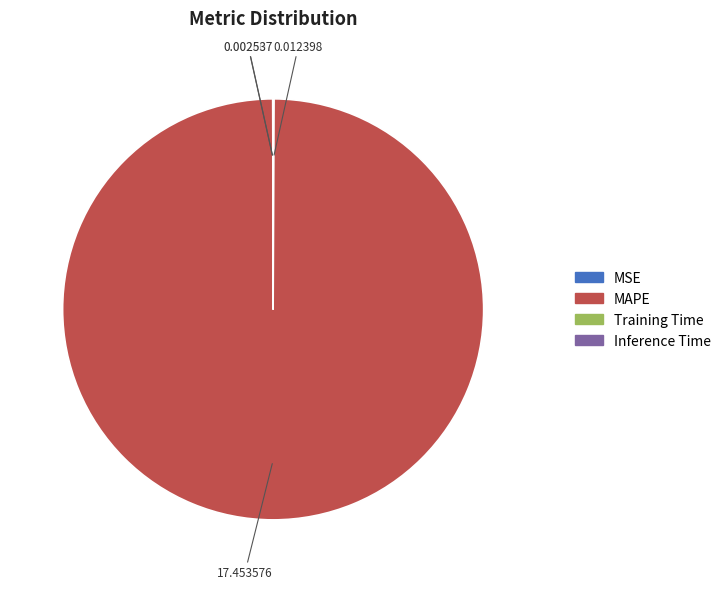

What is the largest slice in the pie chart?

MAPE